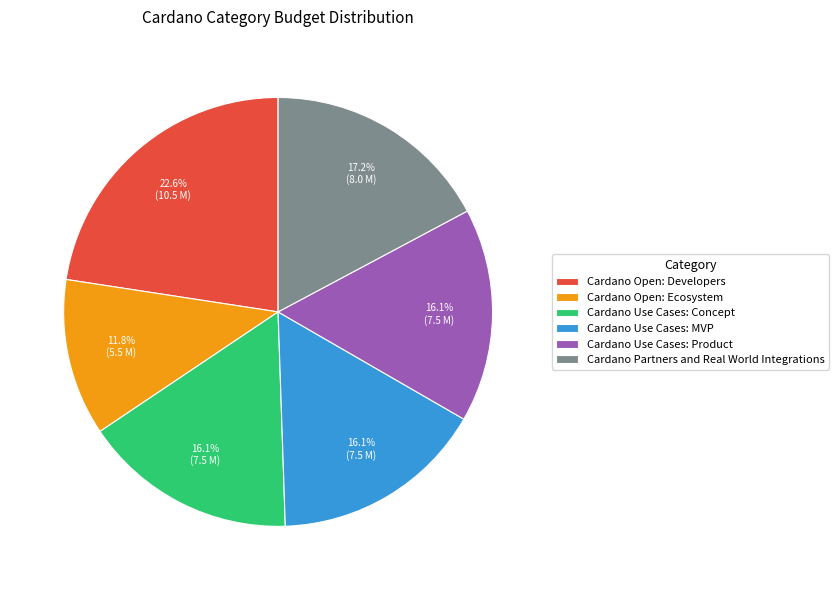

Count the number of slices in the pie.

6